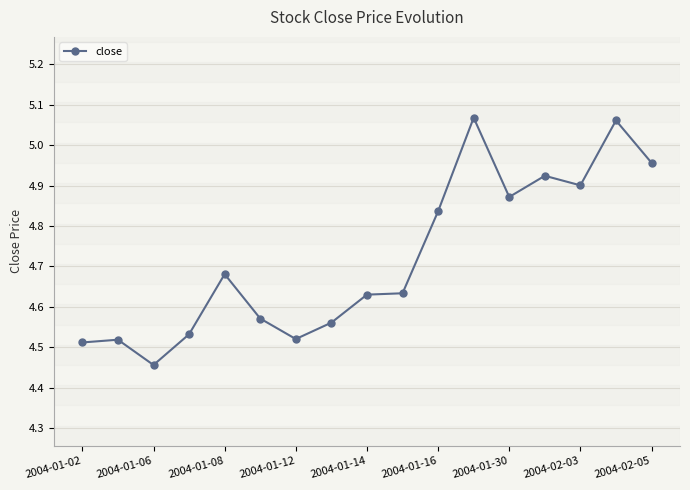

How many interior local peaks (higher than both neighbors) does the data have?

5